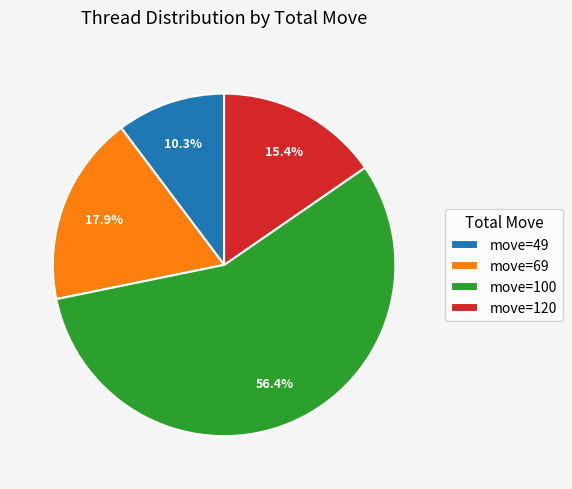

Which category accounts for the majority?

move=100